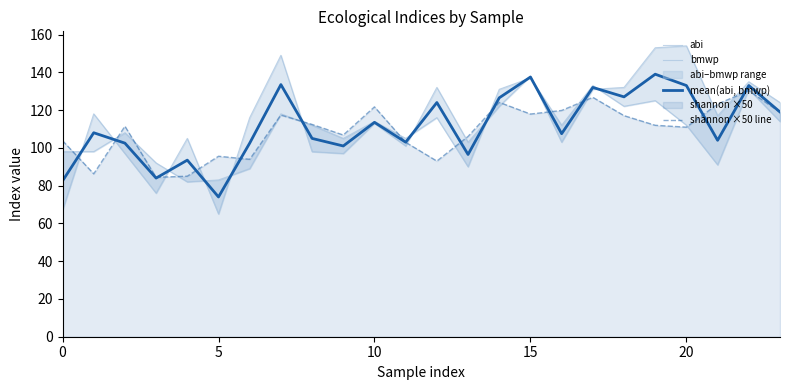

What is the highest value of the bmwp series?

154.0